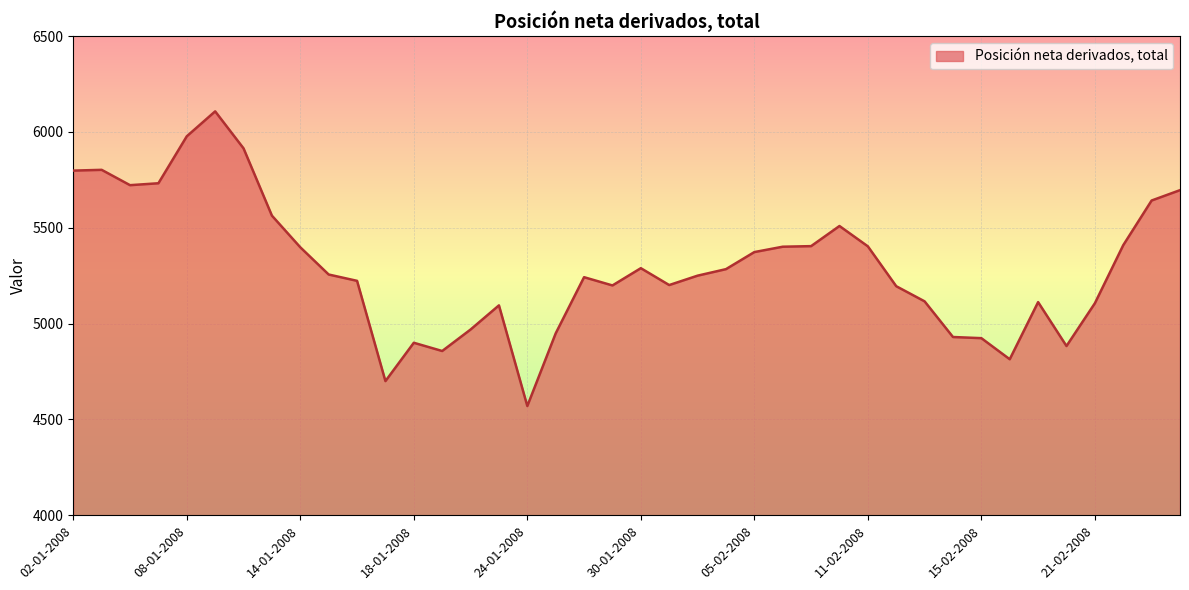

What is the maximum value shown in the chart?

6107